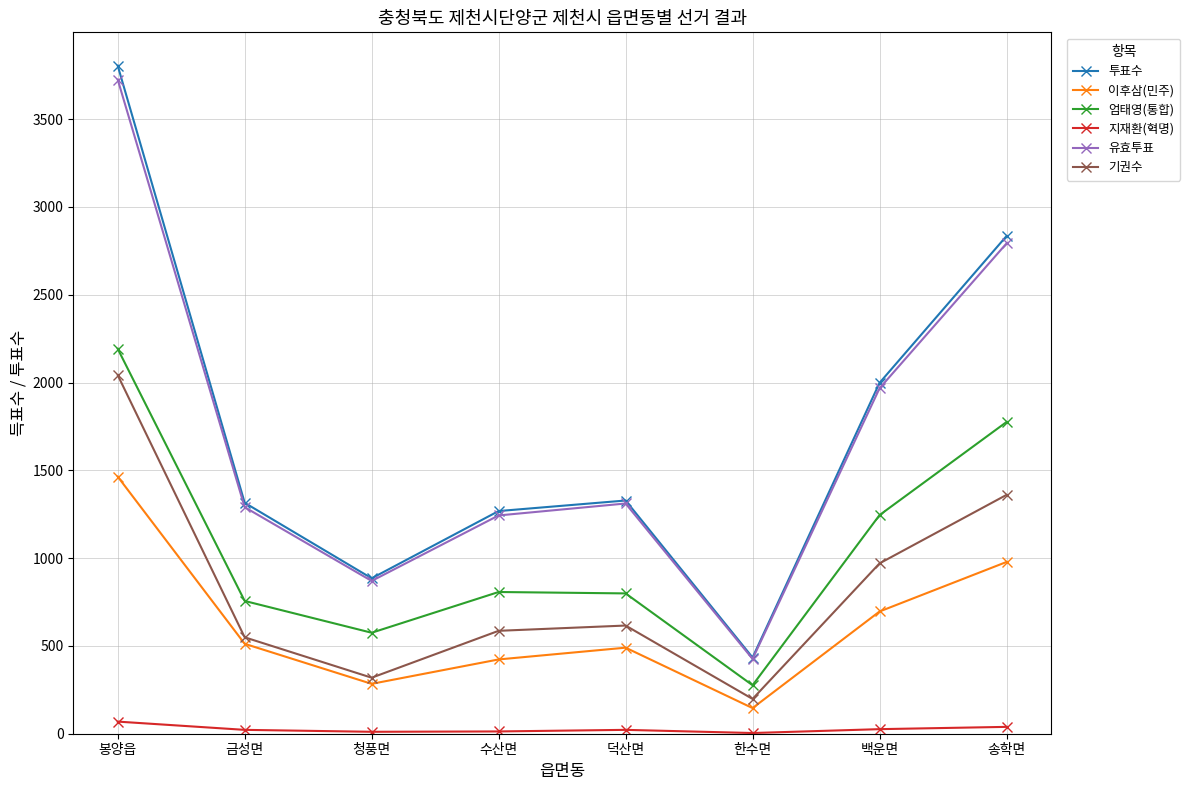

Rank the series by their maximum value, from lowest to highest.

지재환(혁명), 이후삼(민주), 기권수, 엄태영(통합), 유효투표, 투표수